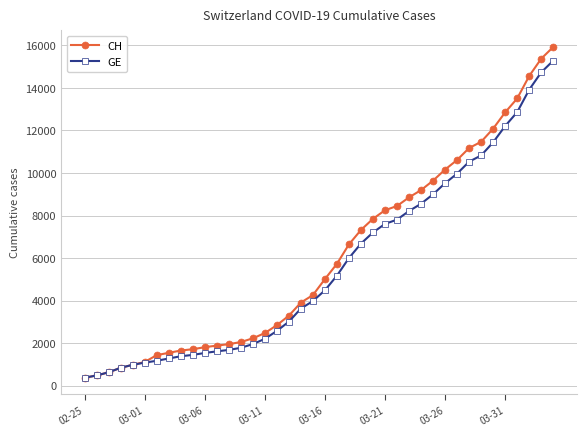

What is the minimum value shown in the chart?

375